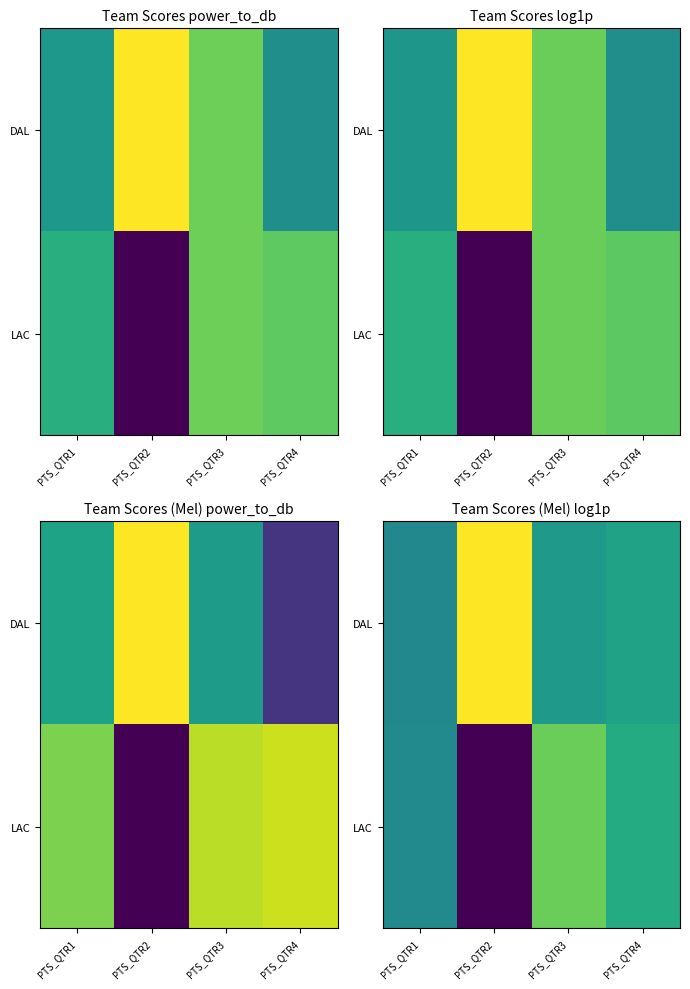

Rank the categories by DAL value from lowest to highest.

PTS_QTR1, PTS_QTR3, PTS_QTR4, PTS_QTR2